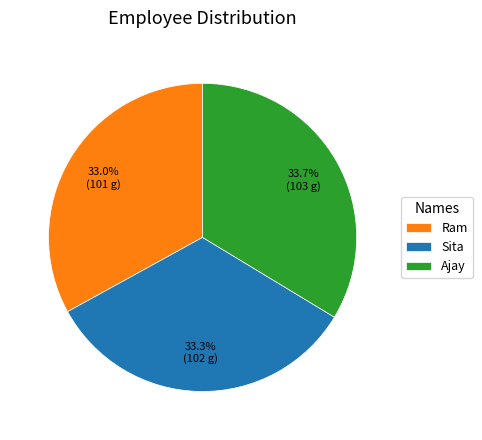

What percentage is NOT represented by Sita?

66.7%